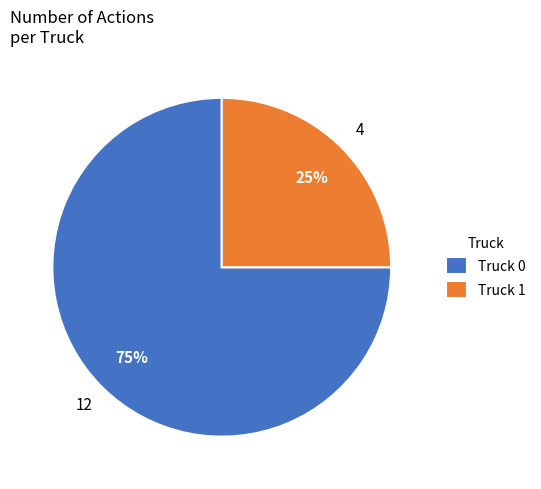

What is the ratio of the value at Truck 1 to the value at Truck 0?

0.3